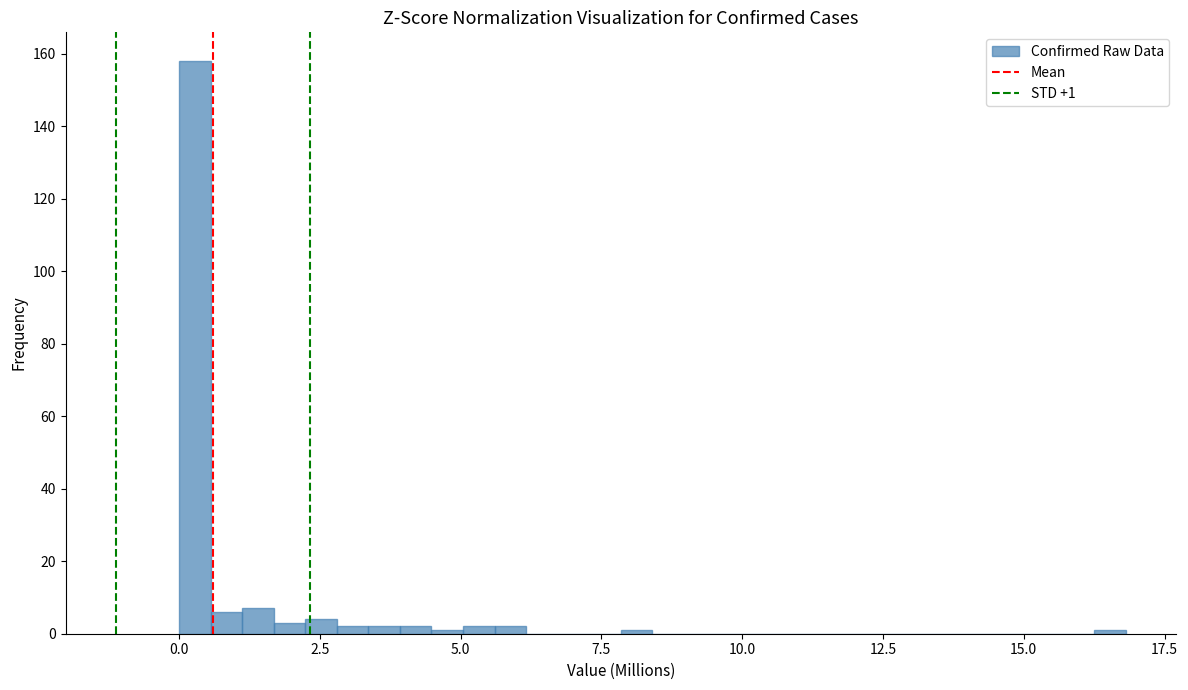

Read against the x-axis, roughly where is the centre of the tallest bar?

0.5